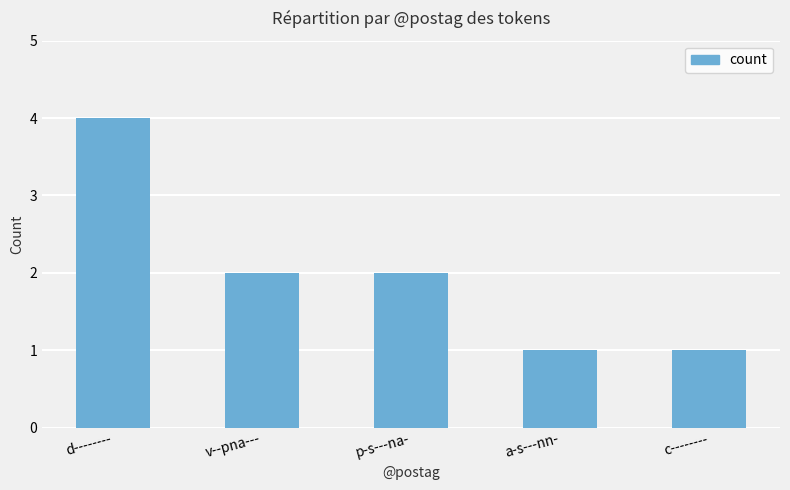

What is the greatest value displayed?

4